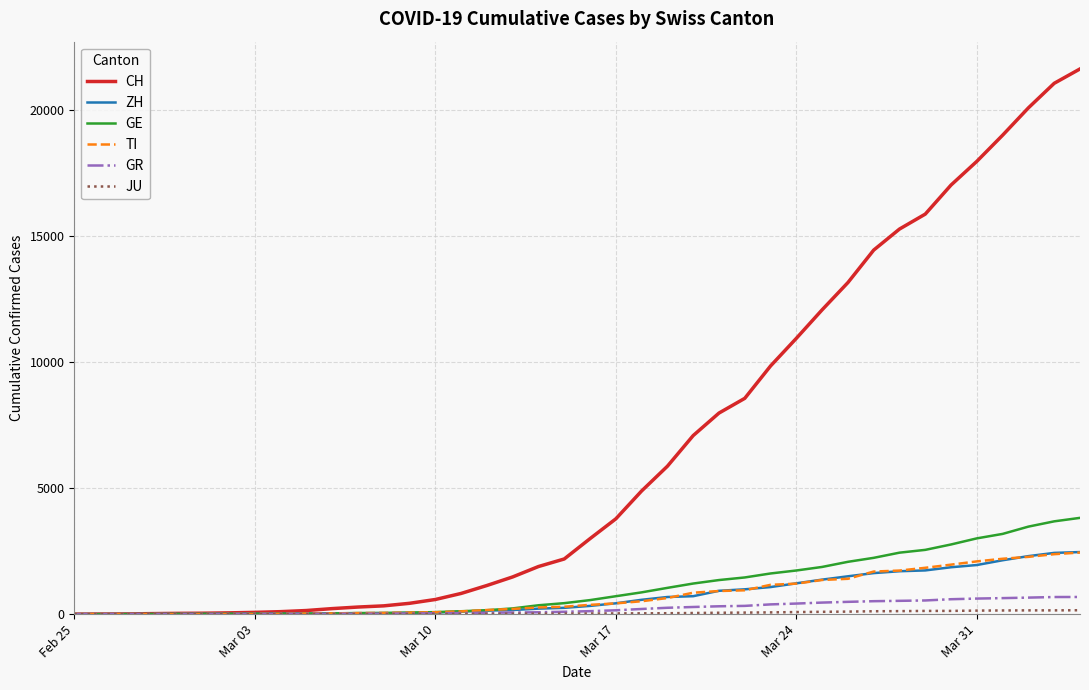

Which series has the largest total across all categories?

CH